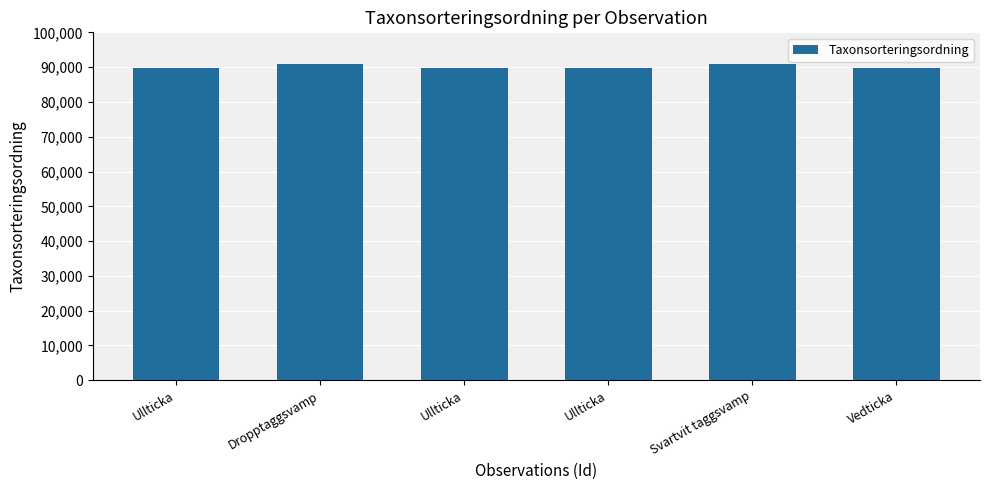

Reading left to right, extract all data points from this chart.

Ullticka=89653	Dropptaggsvamp=90914	Ullticka=89653	Ullticka=89653	Svartvit taggsvamp=90957	Vedticka=89617